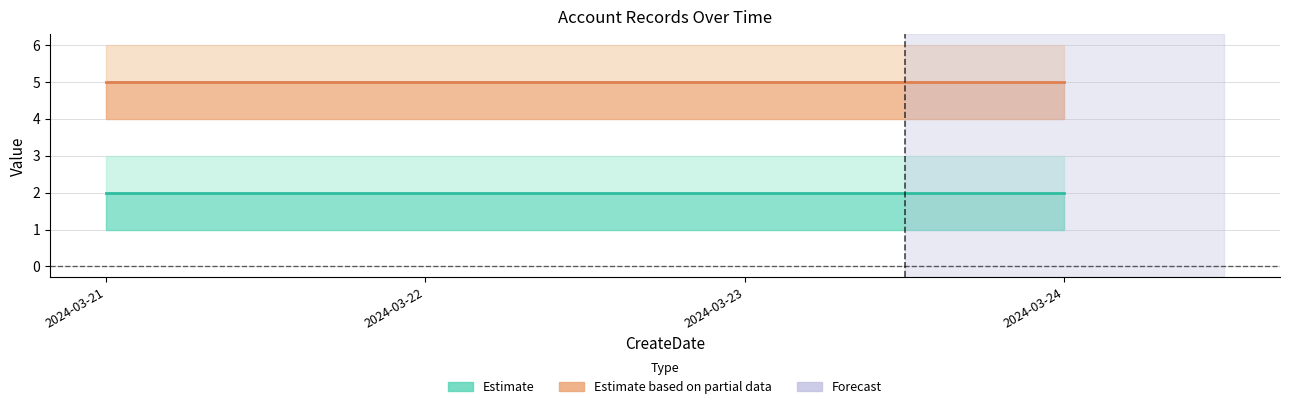

Which category has the highest value in the SecondEntitlementName series?

2024-03-21